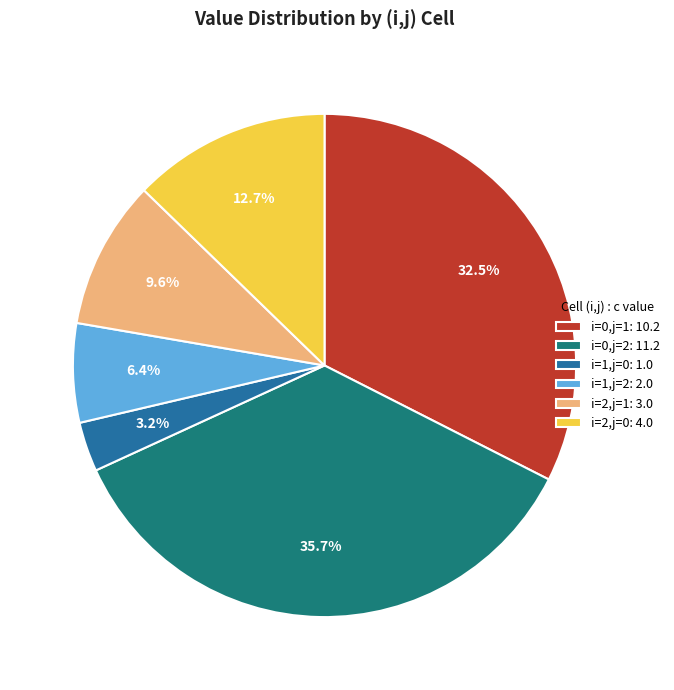

Count the number of slices in the pie.

6